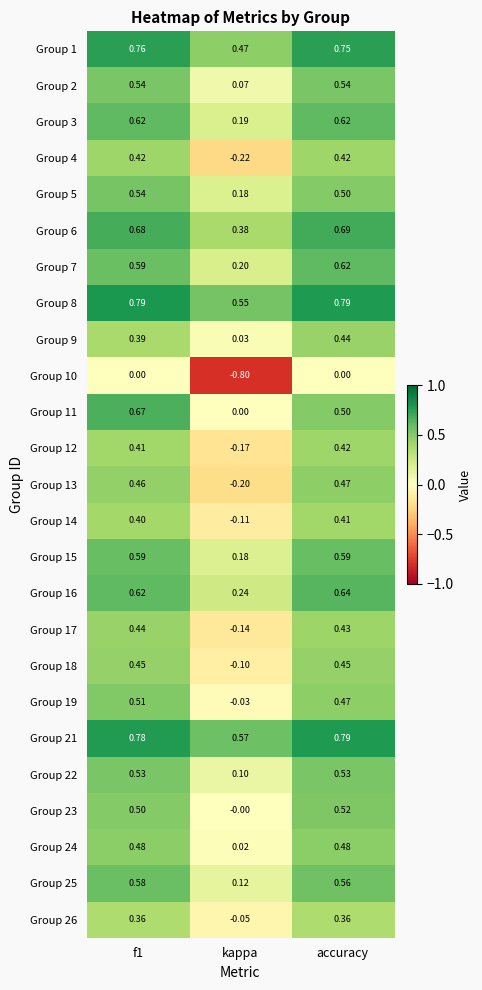

Which category has the lowest value across all series?

kappa